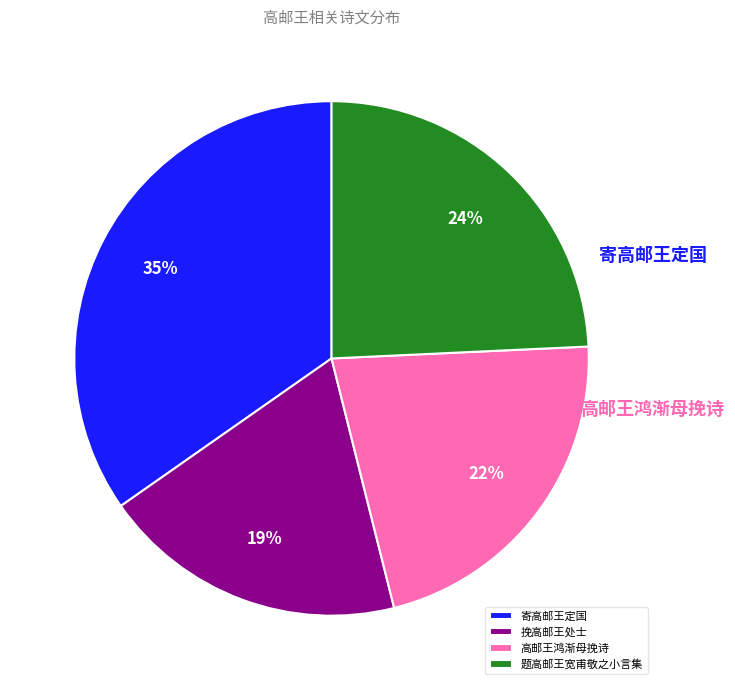

To the nearest percent, what is the combined percentage of 挽高邮王处士 and 寄高邮王定国?

54%